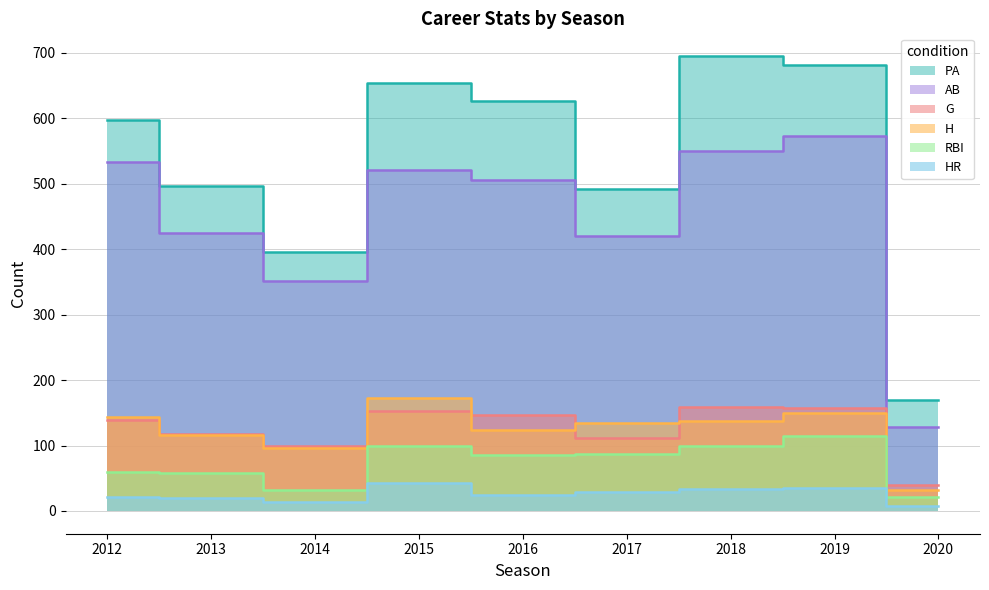

True or false: H has a value of 144 at 2012.

True